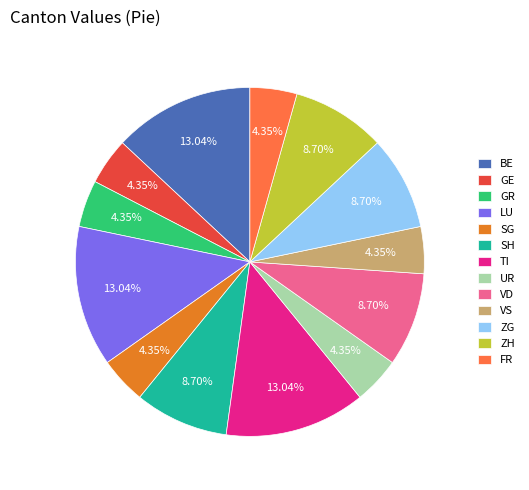

Does any single category account for the majority?

No